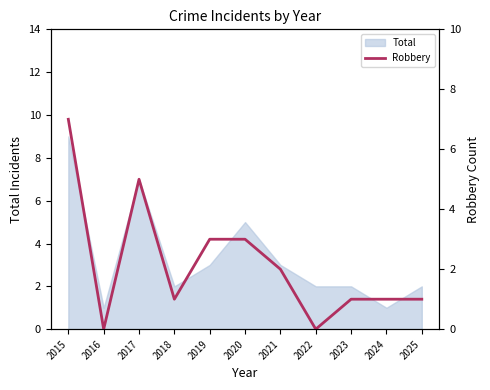

How many interior local peaks (higher than both neighbors) does the data have?

1